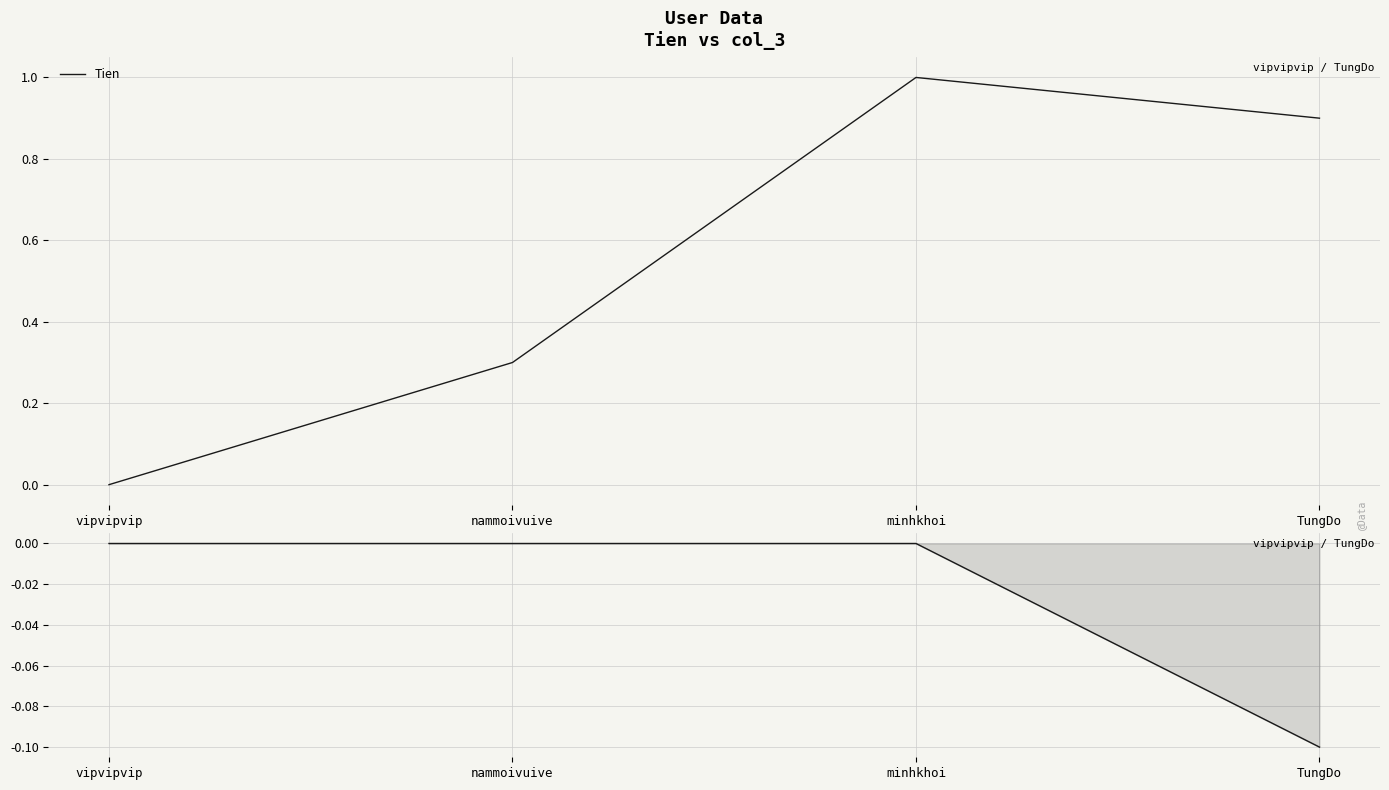

What is the total value across all series at TungDo?

0.8